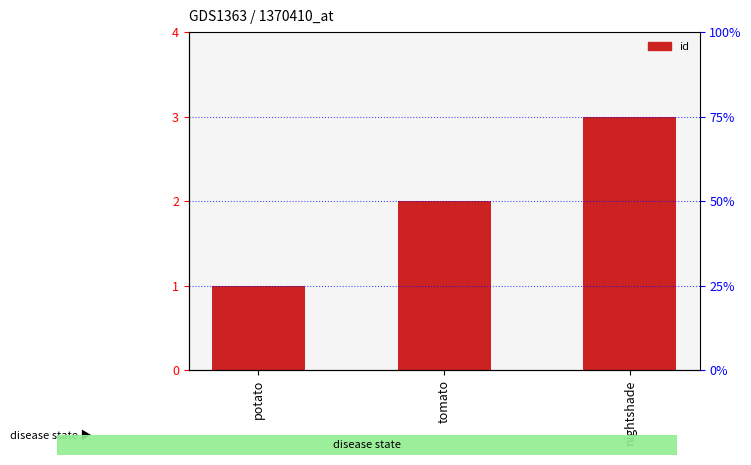

What is the difference between the maximum and second lowest values?

1